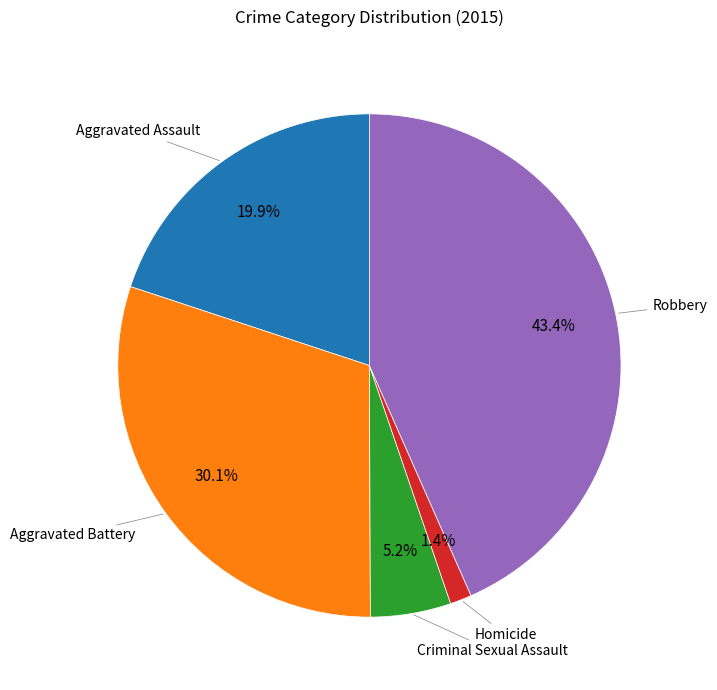

Count the number of slices in the pie.

5